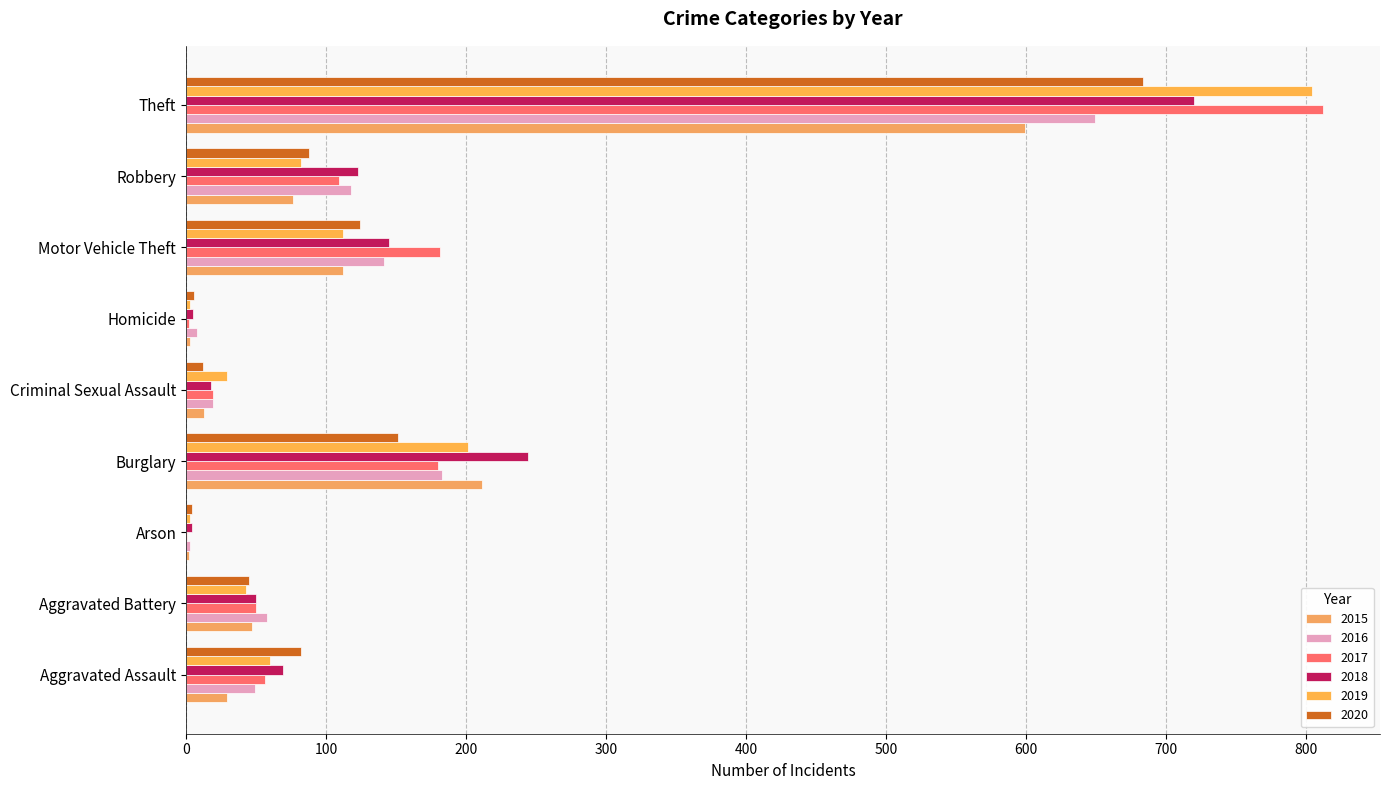

Which category has the lowest value across all series?

Arson